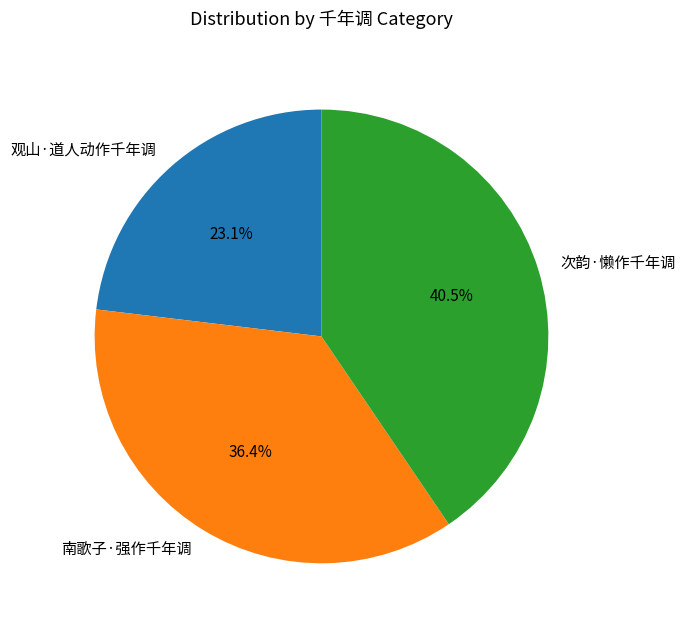

To the nearest percent, what is the average slice percentage?

33%